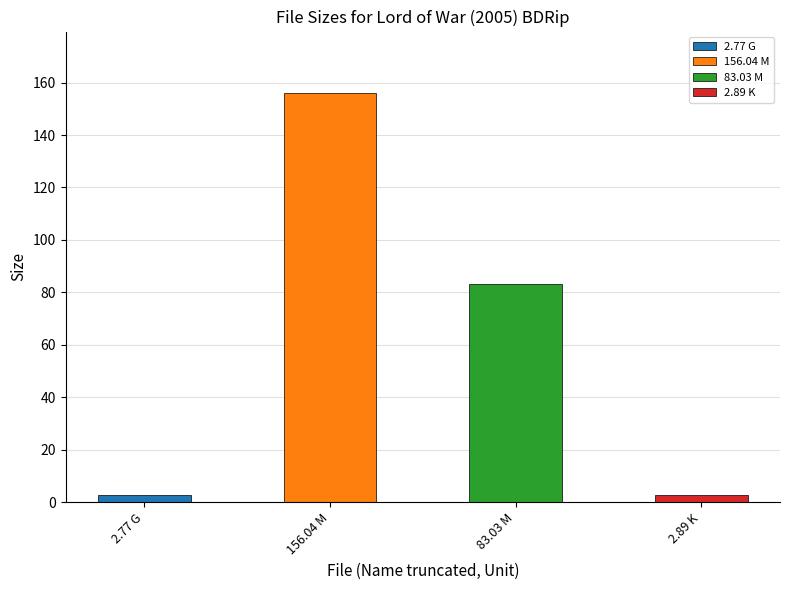

Reading left to right, list all the values displayed in this chart.

2.8	156.0	83.0	2.9